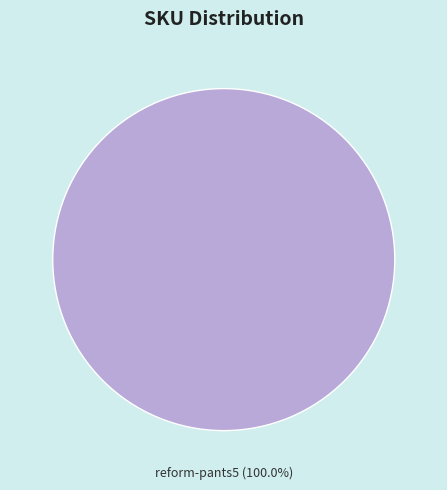

Is there any slice that represents more than half of the pie?

Yes